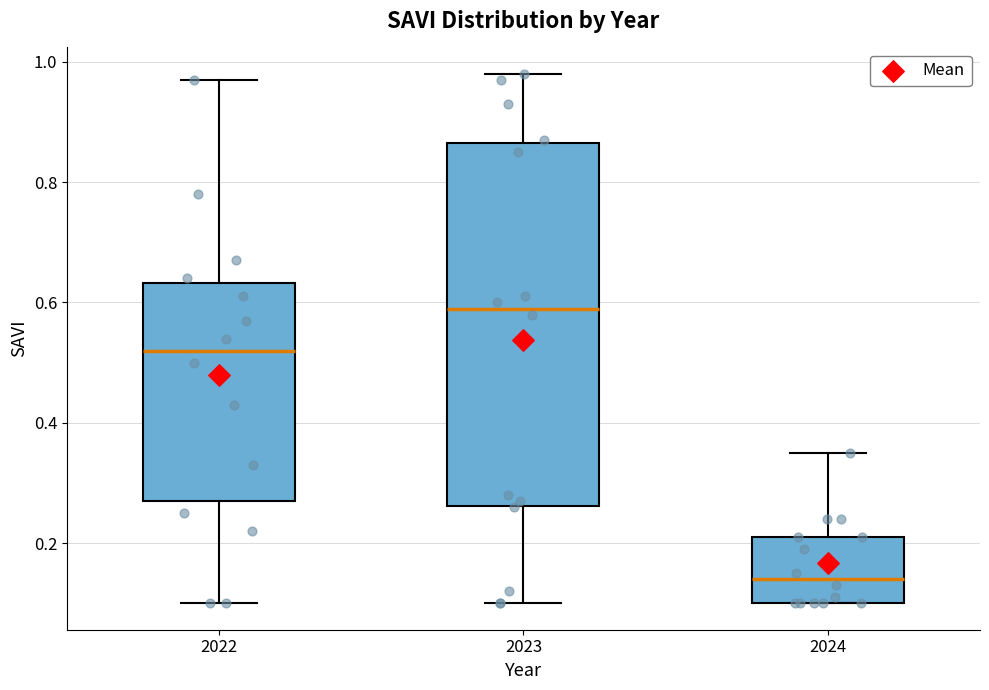

Where does the upper whisker of the box at x = 2022 end on the y-axis? The values are not printed on the chart, so give them approximately, as read against the axis.

0.98